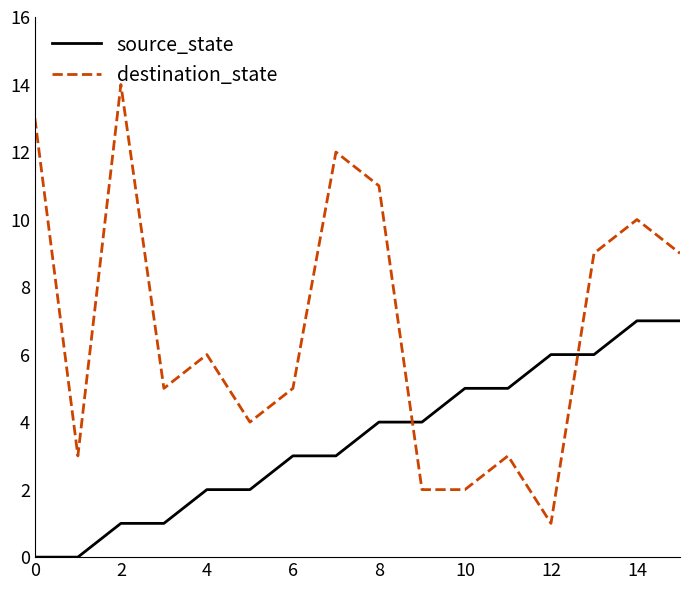

Which series has the largest range (max minus min)?

destination_state